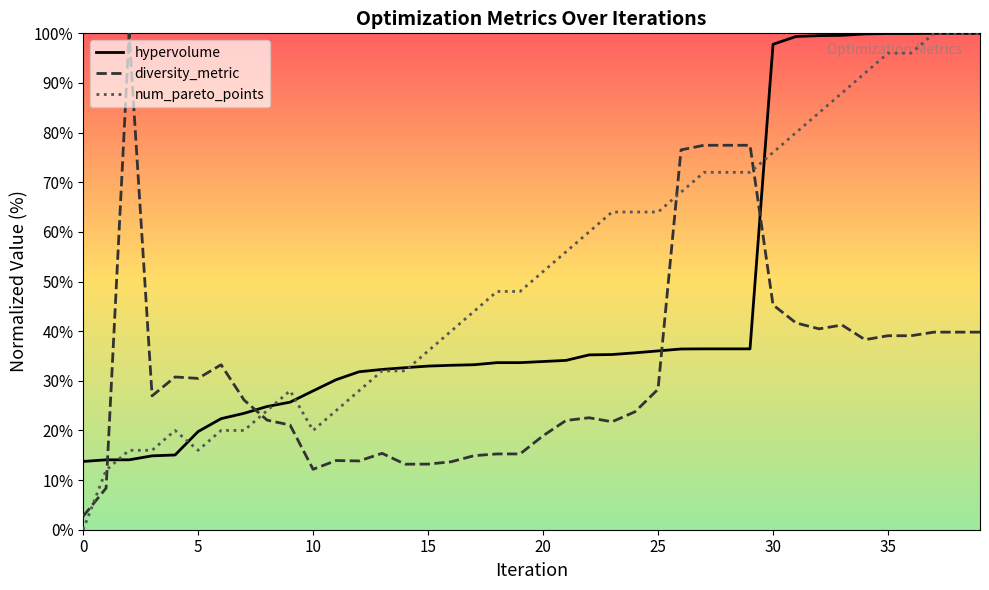

Read the diversity_metric value at 16.

13.7